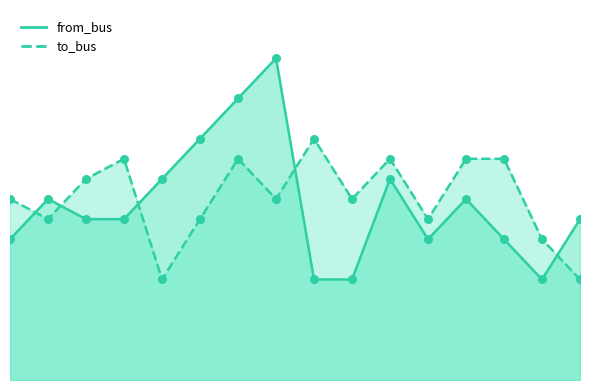

At which category is the sum across all series the highest?

6